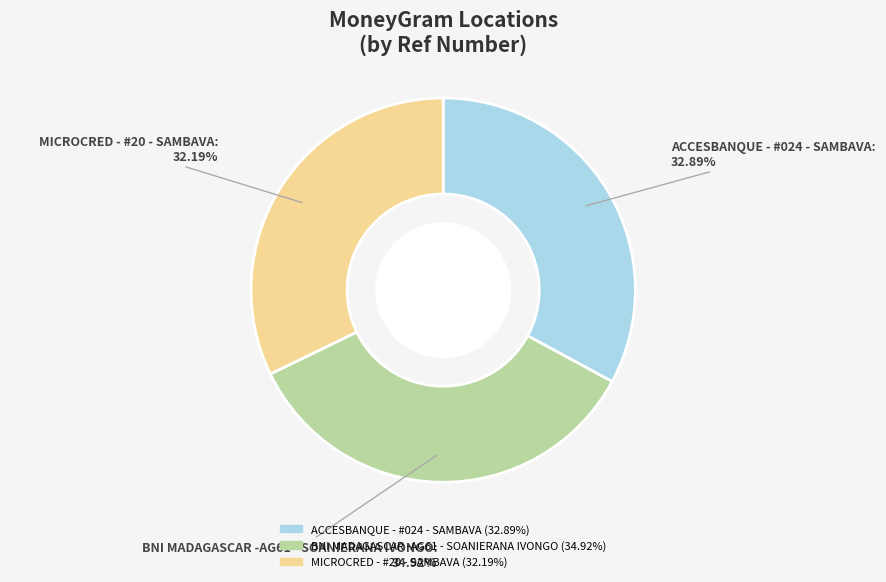

Which has a higher value, BNI MADAGASCAR -AG61 - SOANIERANA IVONGO or ACCESBANQUE - #024 - SAMBAVA?

BNI MADAGASCAR -AG61 - SOANIERANA IVONGO